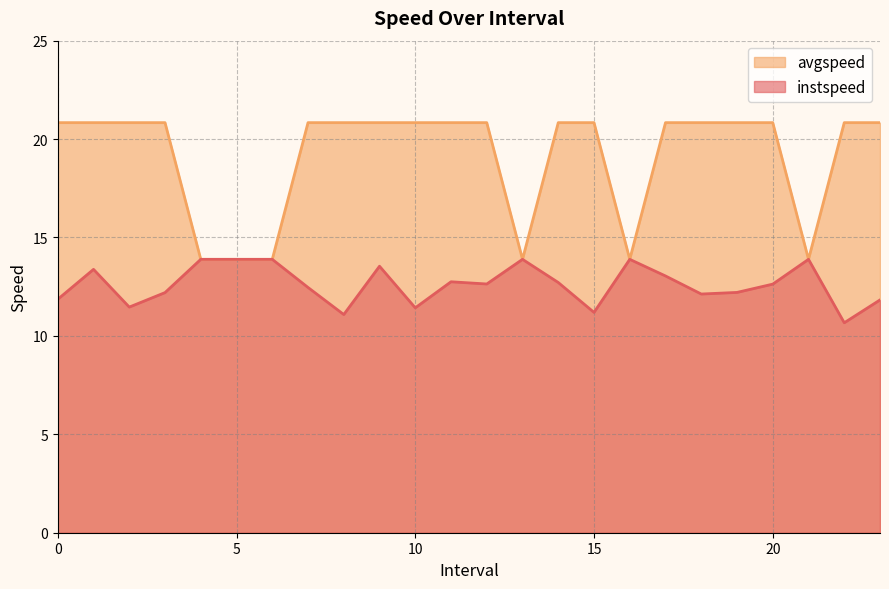

How many data points does each series have?

24